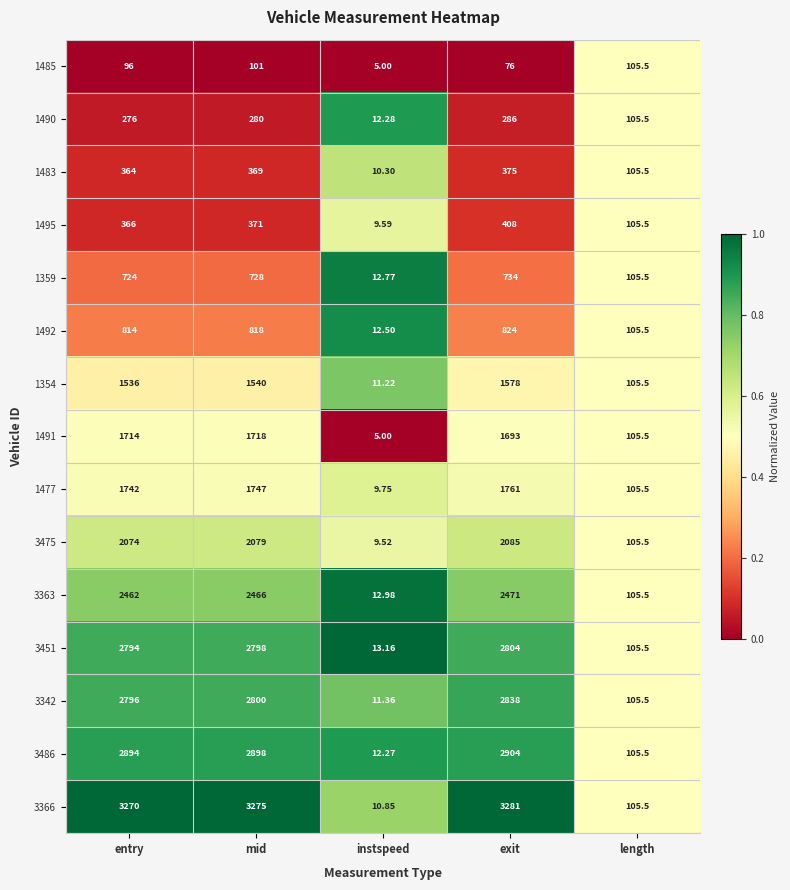

What is the total value across all series at exit?

24118.0